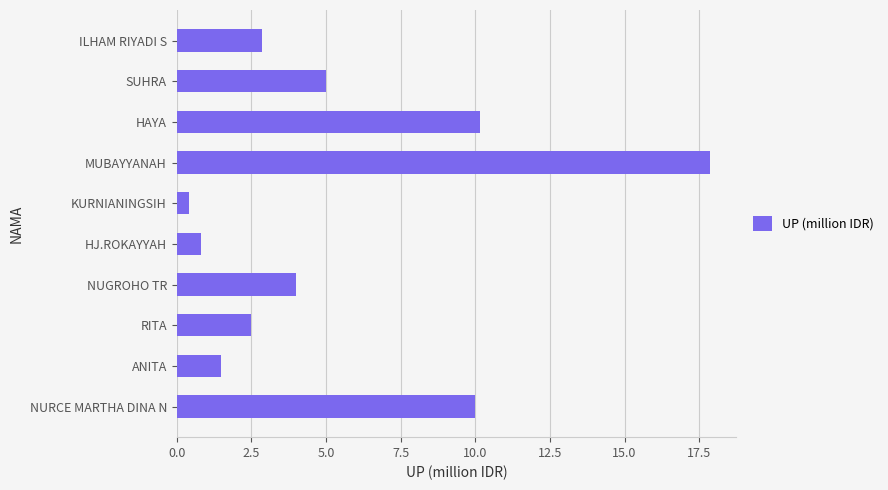

What is the difference between the maximum and second lowest values?

17.0